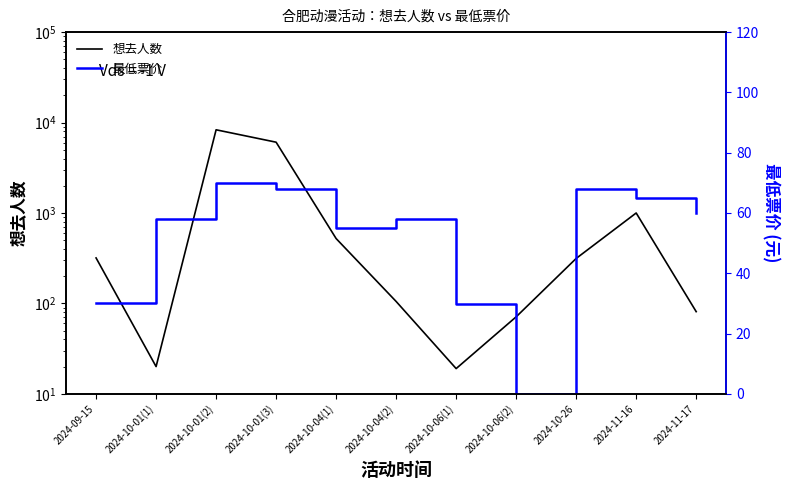

At which category is the sum across all series the highest?

2024-10-01(2)